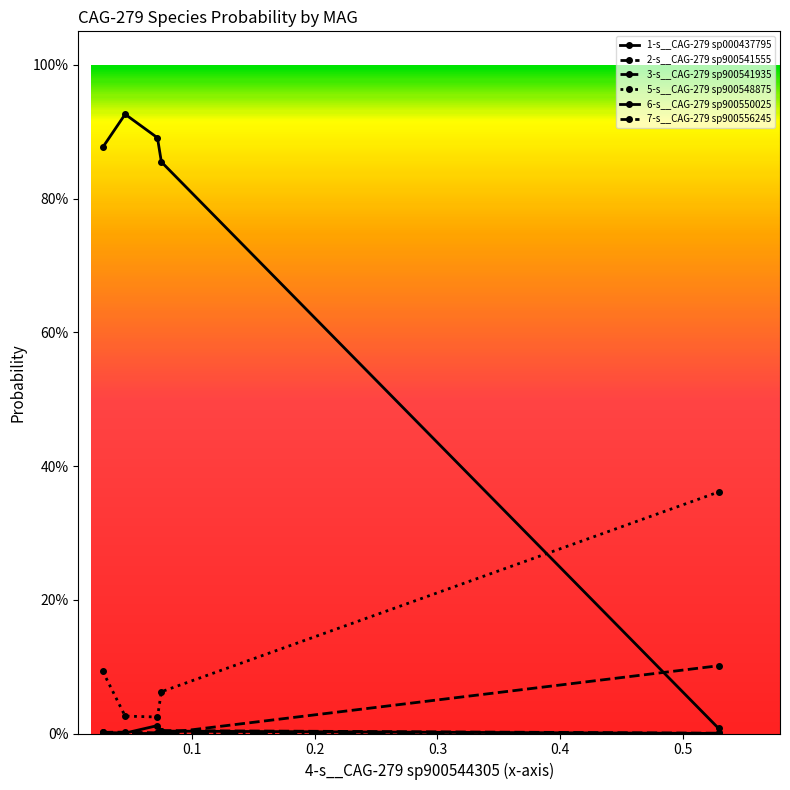

Is this an area chart (filled region under the line)?

No